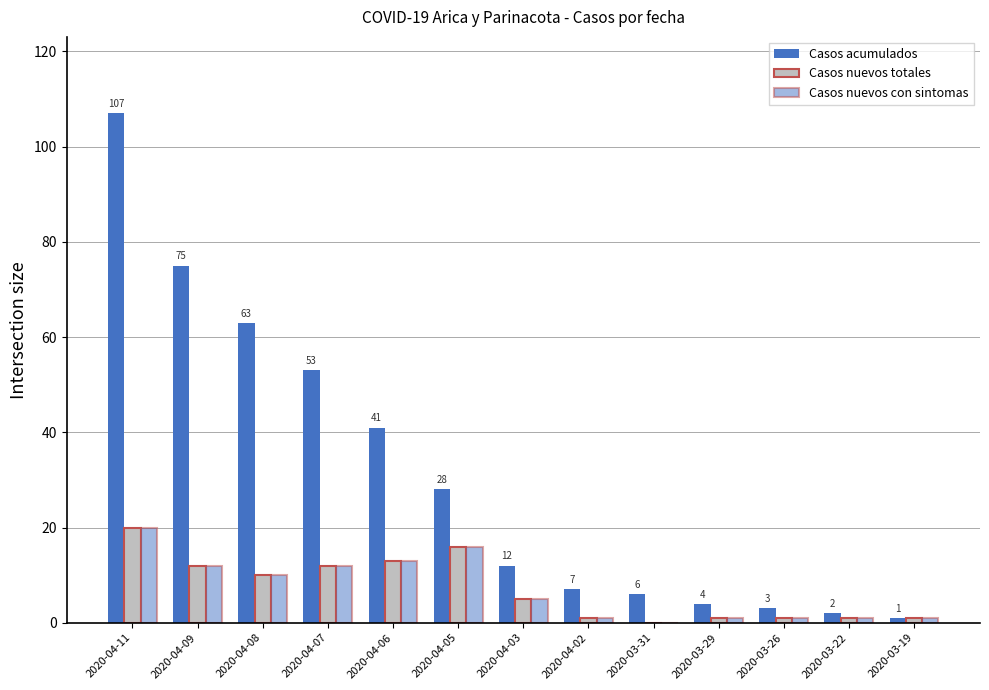

At 2020-04-09, list the series in order from smallest to largest.

Casos nuevos totales, Casos nuevos con sintomas, Casos acumulados